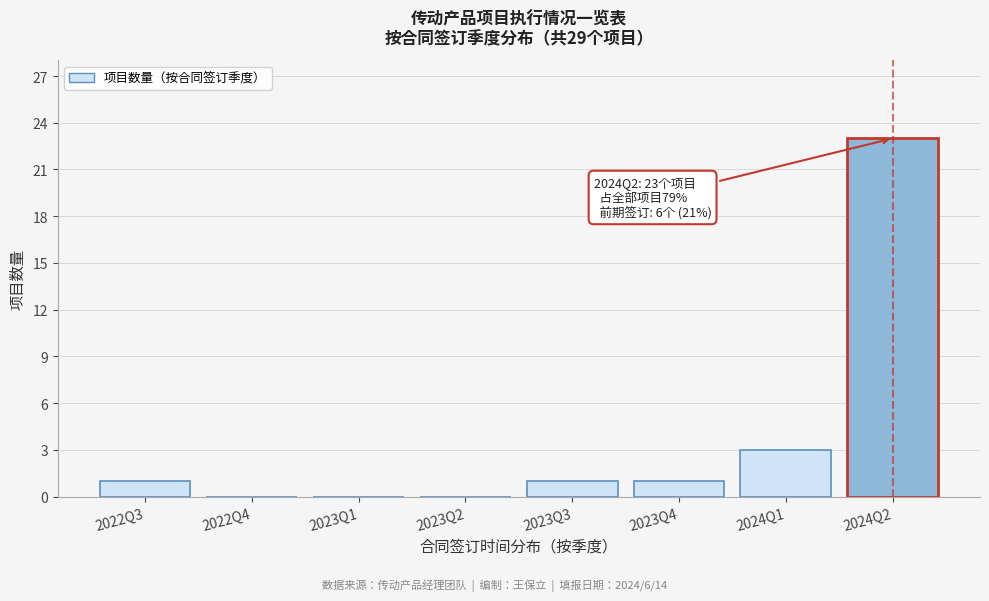

Reading left to right, what are all the values shown in this chart?

2022Q3=1	2022Q4=0	2023Q1=0	2023Q2=0	2023Q3=1	2023Q4=1	2024Q1=3	2024Q2=23